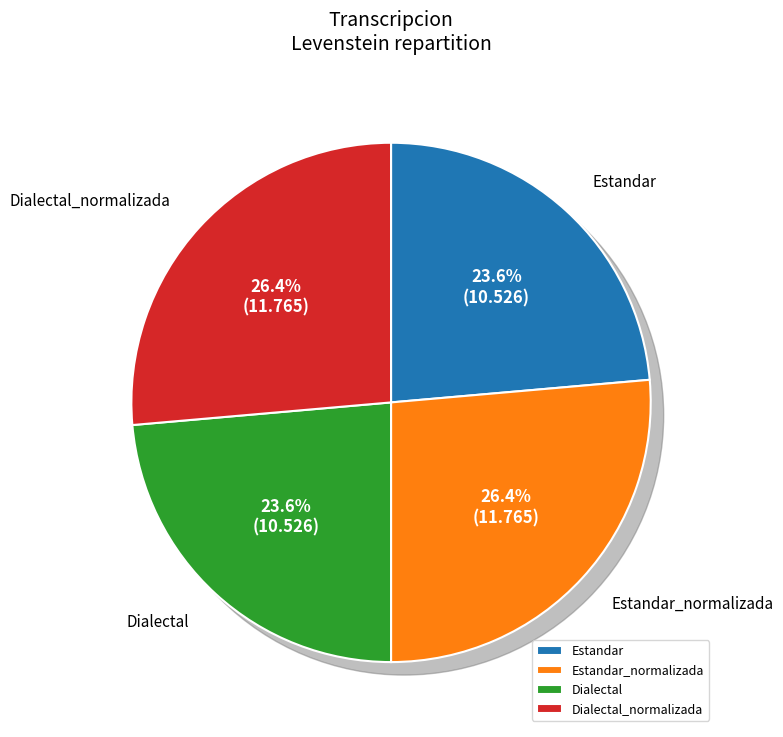

What percentage is the Estandar slice, to the nearest percent?

24%